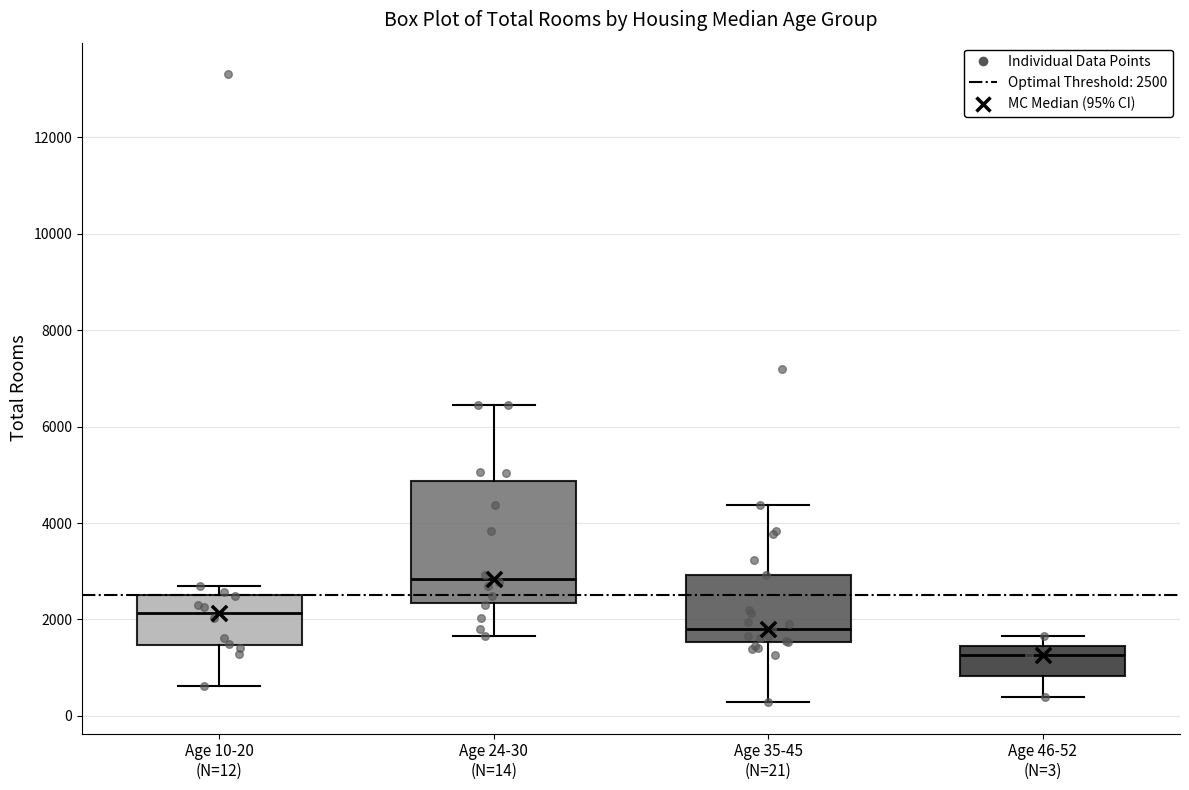

Reading left to right, read every box against the y-axis: the position of its median line, the range the box covers, and the ends of its whiskers. The values are not printed on the chart, so give them approximately, as read against the axis.

Age 10-20 (N=12): median 2200, box 1400 to 2600, whiskers 600 to 2600 (just above the box's upper edge)
Age 24-30 (N=14): median 2800, box 2400 to 4800, whiskers 1600 to 6400
Age 35-45 (N=21): median 1800, box 1600 to 3000, whiskers 200 to 4400
Age 46-52 (N=3): median 1200, box 800 to 1400, whiskers 400 to 1600